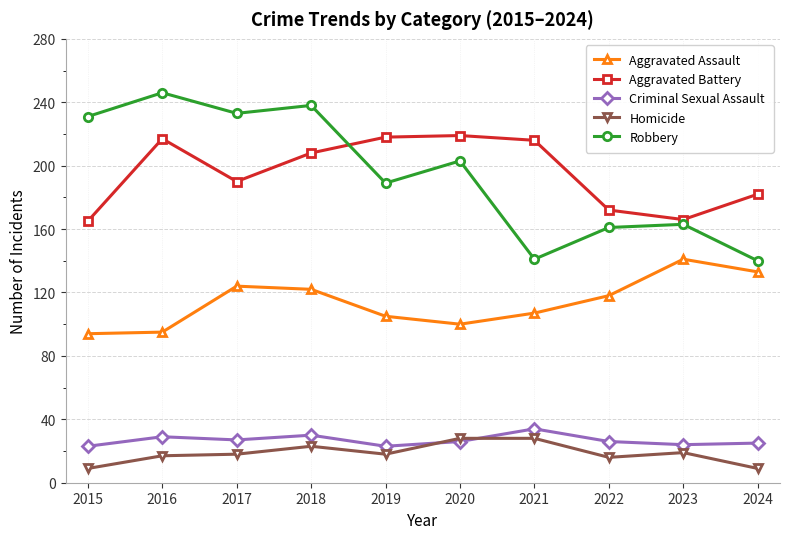

At 2018, list the series in order from smallest to largest.

Homicide, Criminal Sexual Assault, Aggravated Assault, Aggravated Battery, Robbery